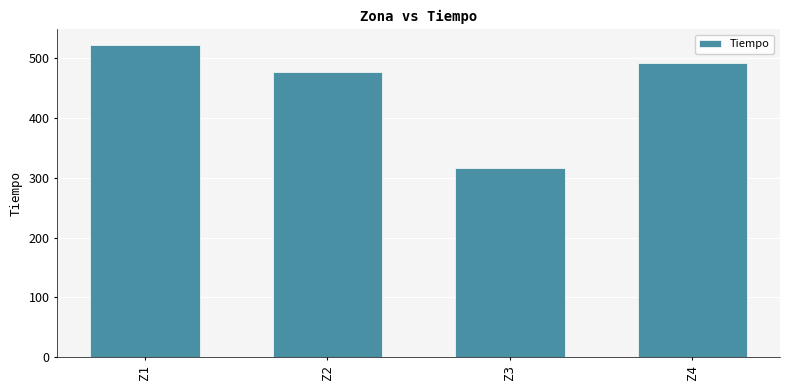

Rank the categories by value from highest to lowest.

Z1, Z4, Z2, Z3